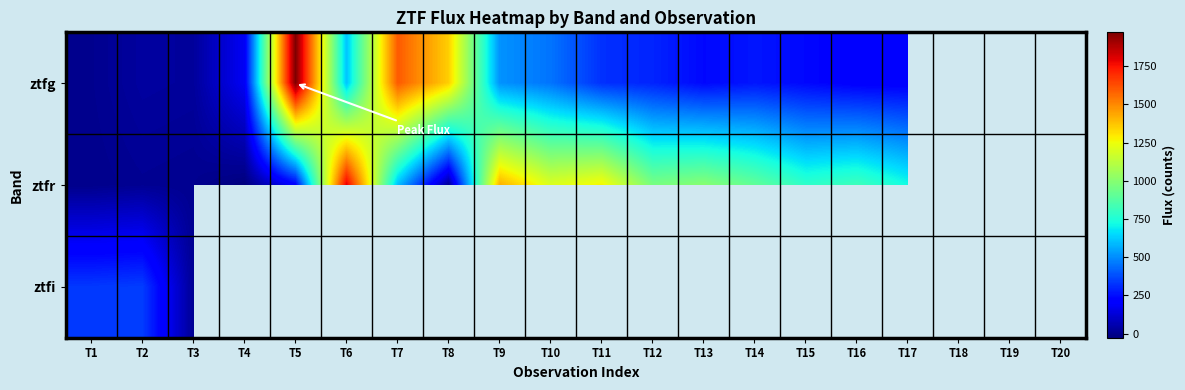

How many series are shown in this chart?

3